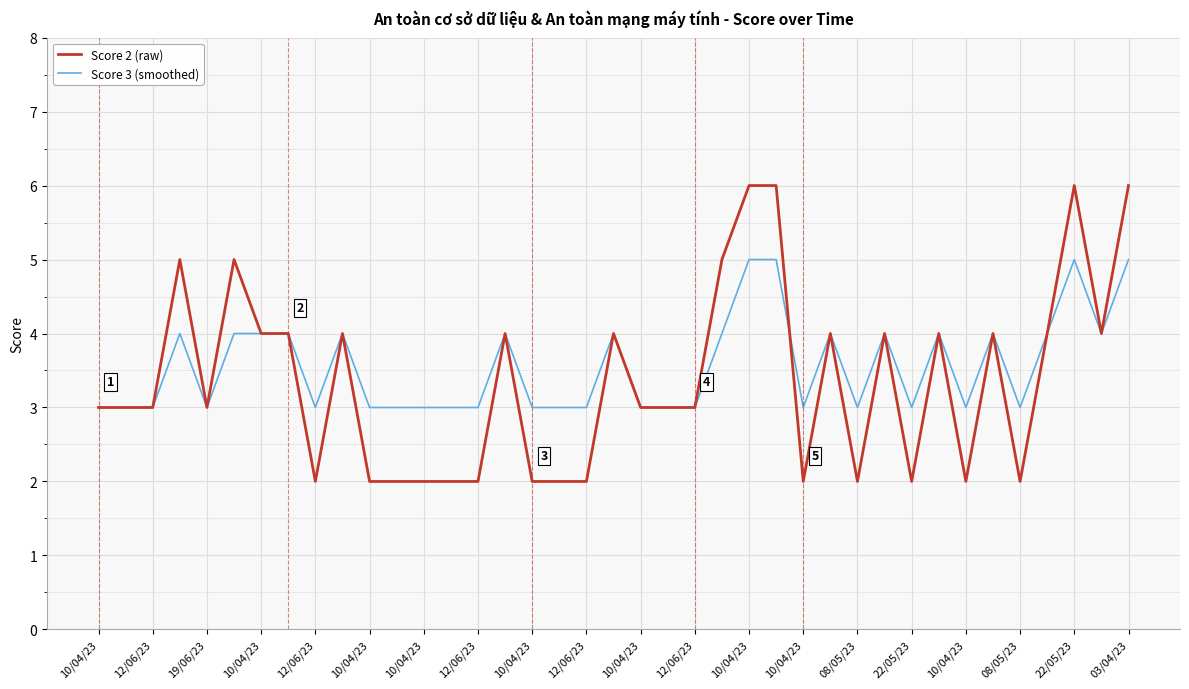

What is the maximum value shown in the chart?

6